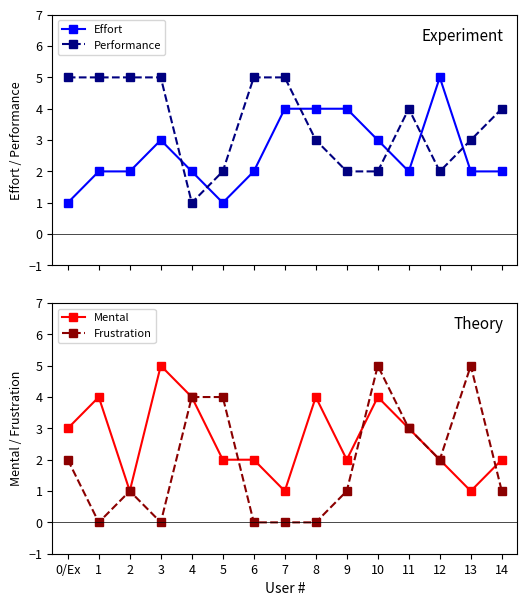

Which label corresponds to the largest value in the chart?

12